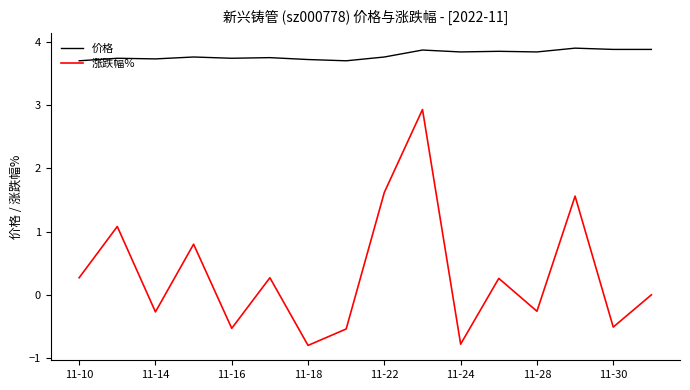

Which series has the largest total across all categories?

价格